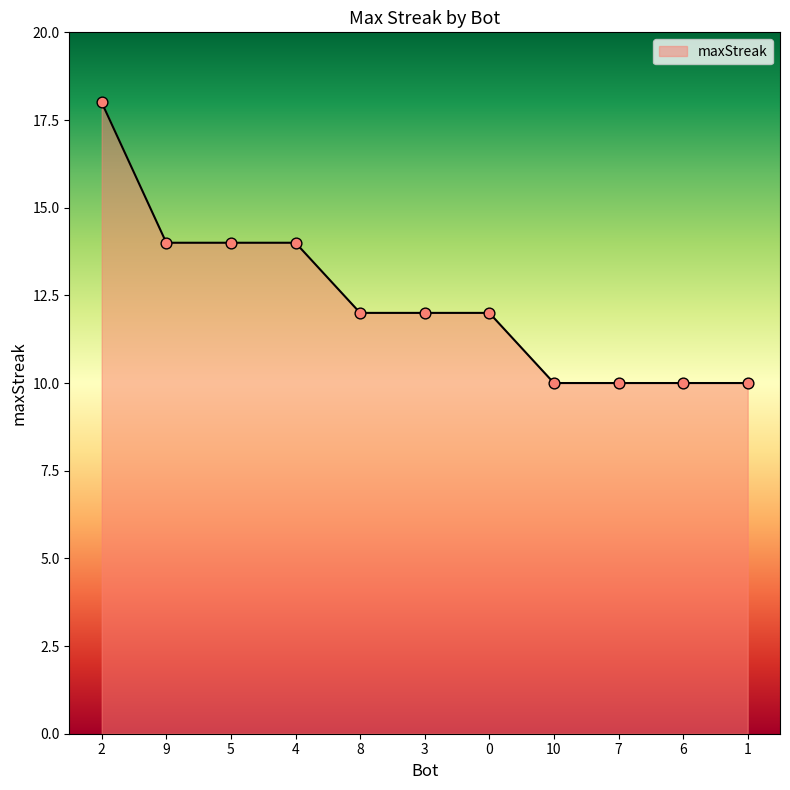

Approximately how many times larger is the value at 5 compared to 10?

1.4